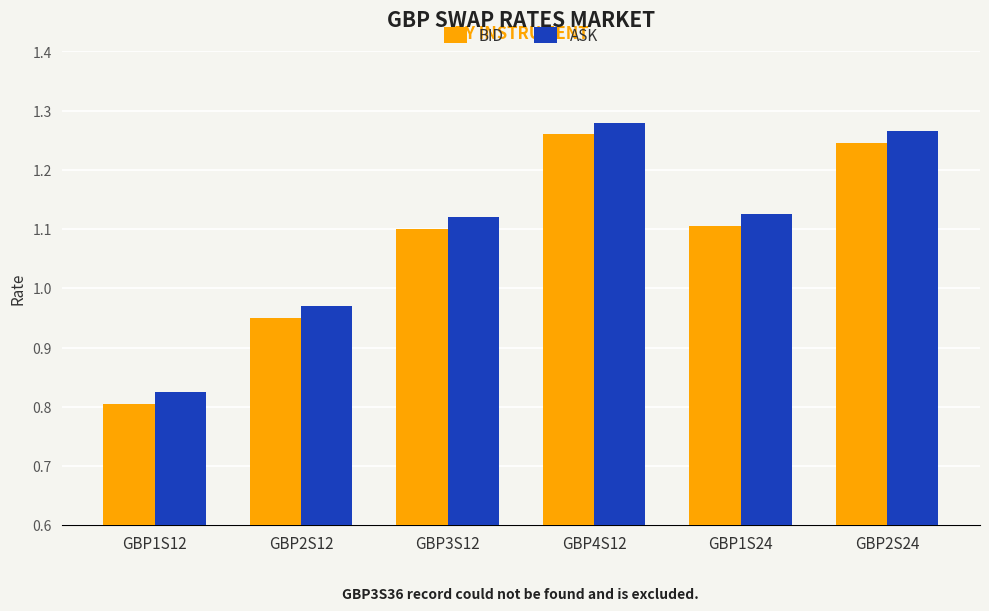

At which label does BID first exceed 1?

GBP3S12